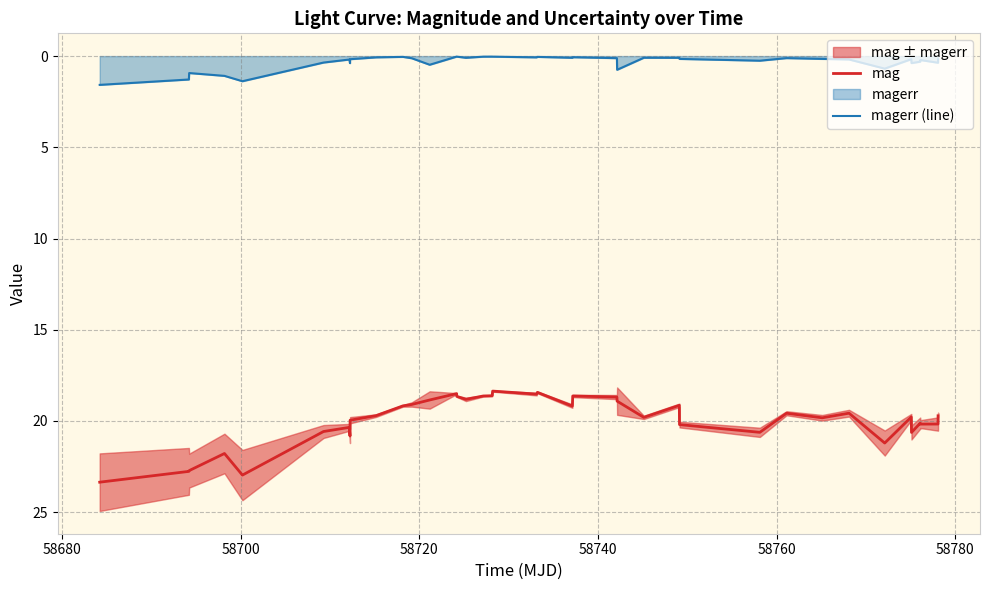

What is the highest value of the magerr (line) series?

1.6